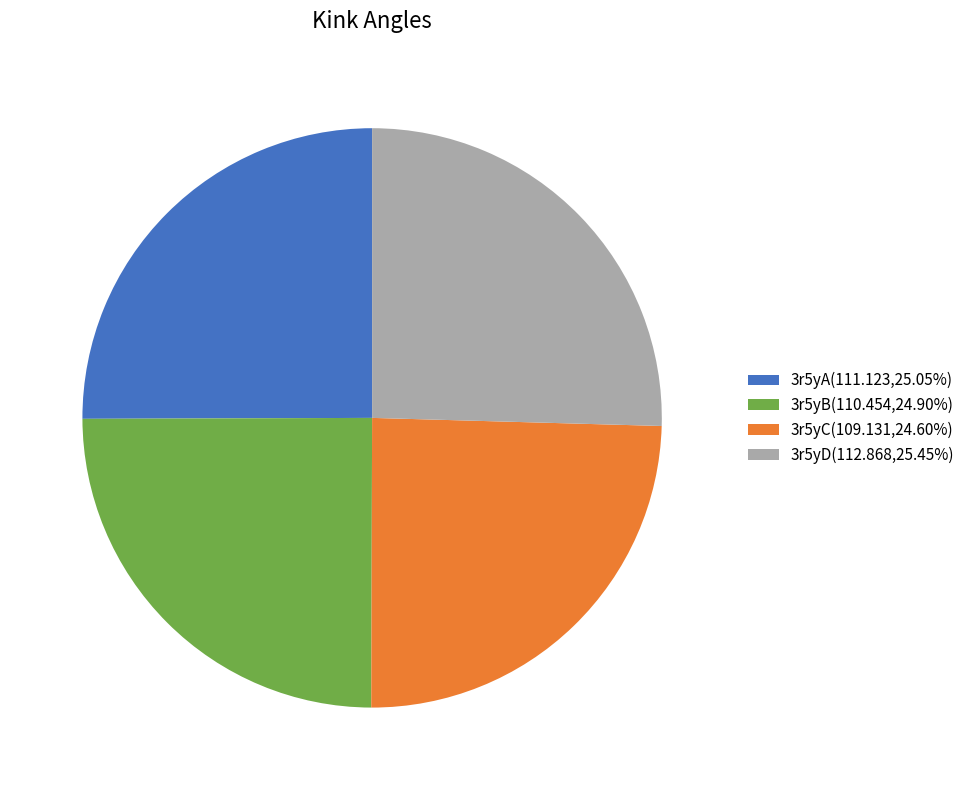

Is the sum of 3r5yC(109.131,24.60%) and 3r5yB(110.454,24.90%) greater than half?

No